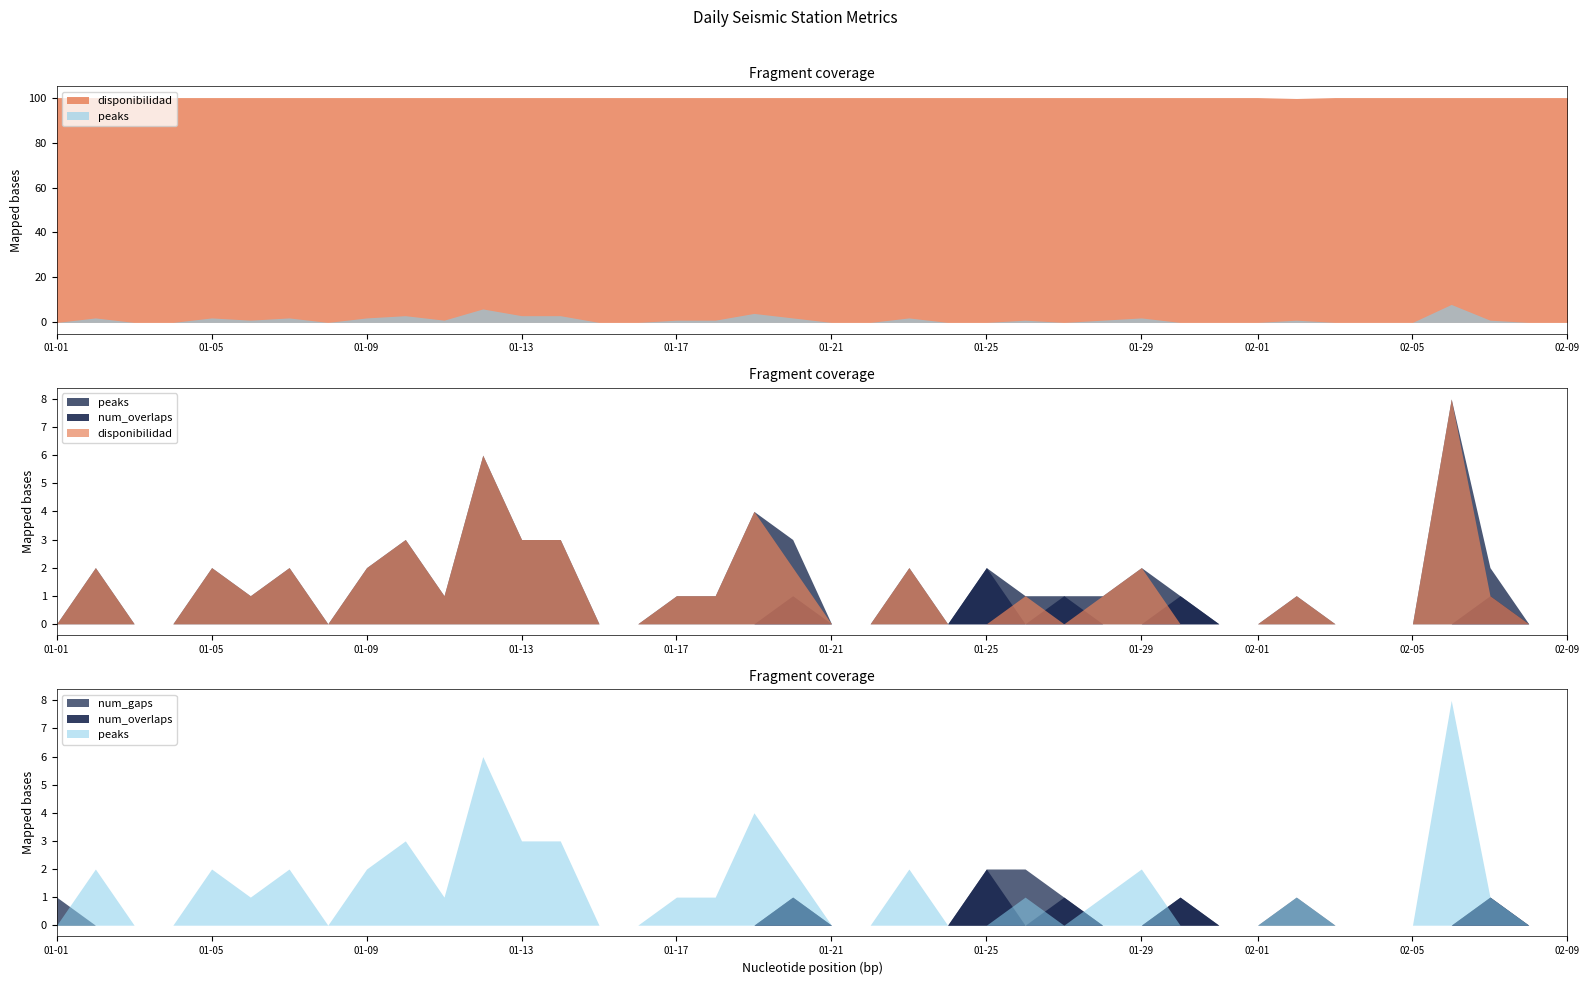

True or false: disponibilidad and num_gaps cross at least once.

False